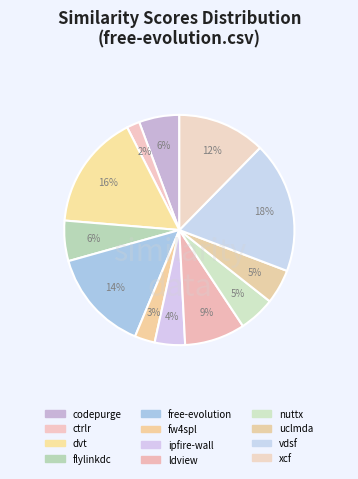

What is the largest slice in the pie chart?

vdsf.csv